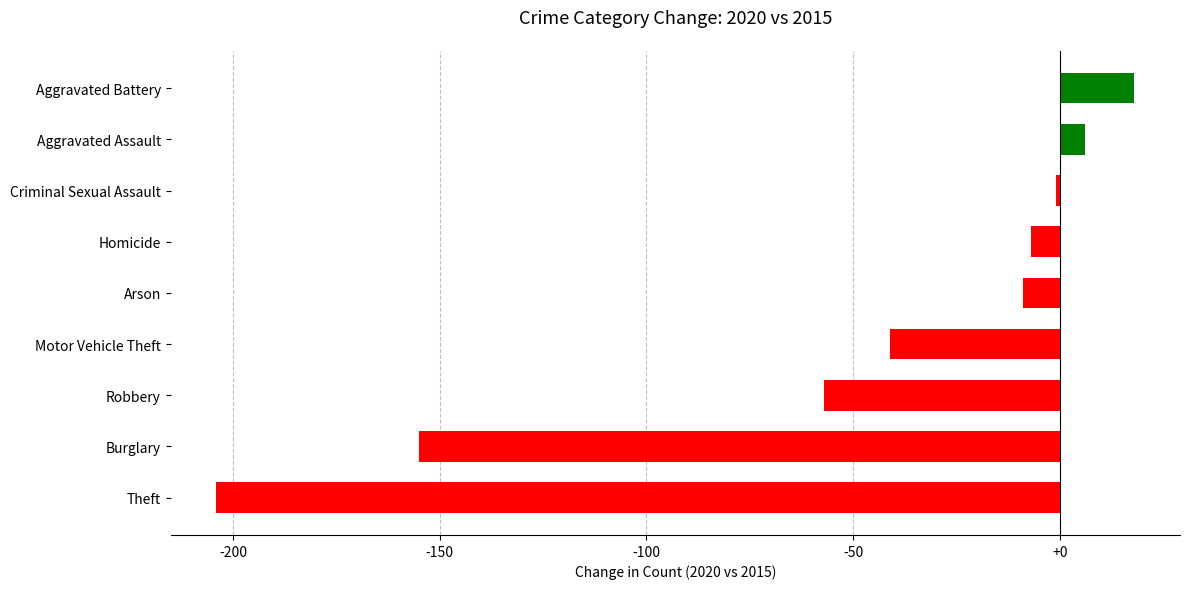

List the labels in order of value, smallest first.

Theft, Burglary, Robbery, Motor Vehicle Theft, Arson, Homicide, Criminal Sexual Assault, Aggravated Assault, Aggravated Battery